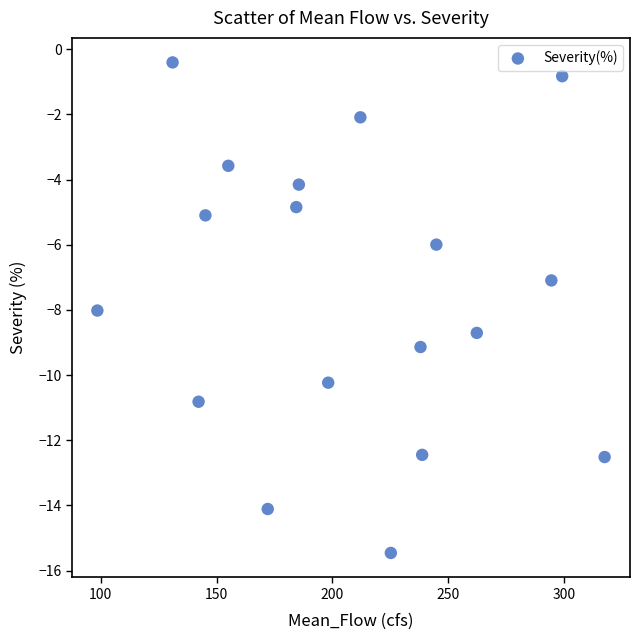

What is the range of X values (max minus min)?

219.1